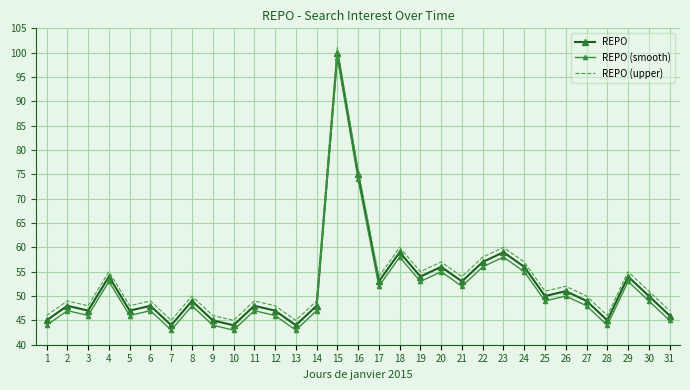

Is it true that REPO (upper) equals 22 at 14?

False